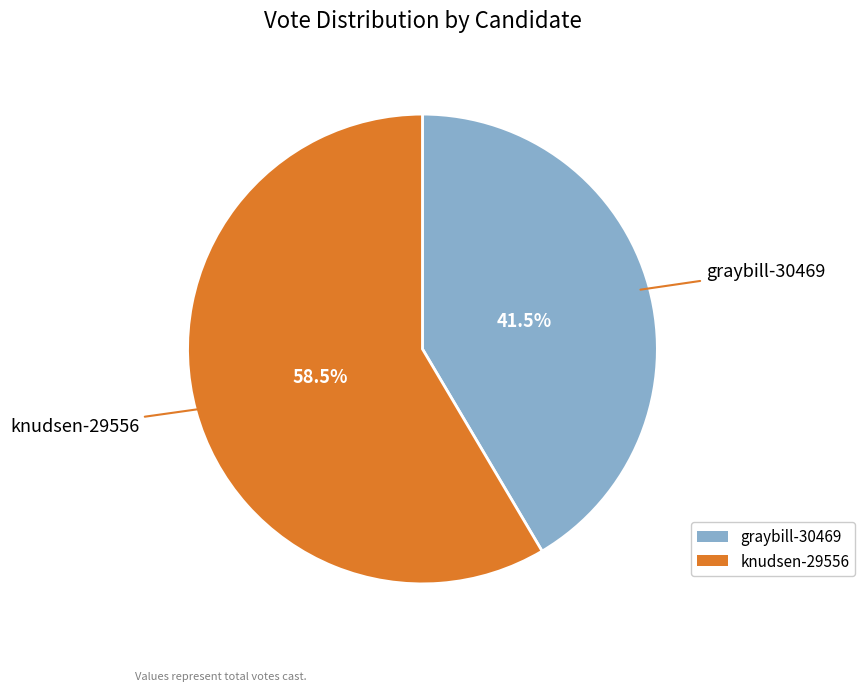

True or false: graybill-30469 accounts for 29% of the total.

False